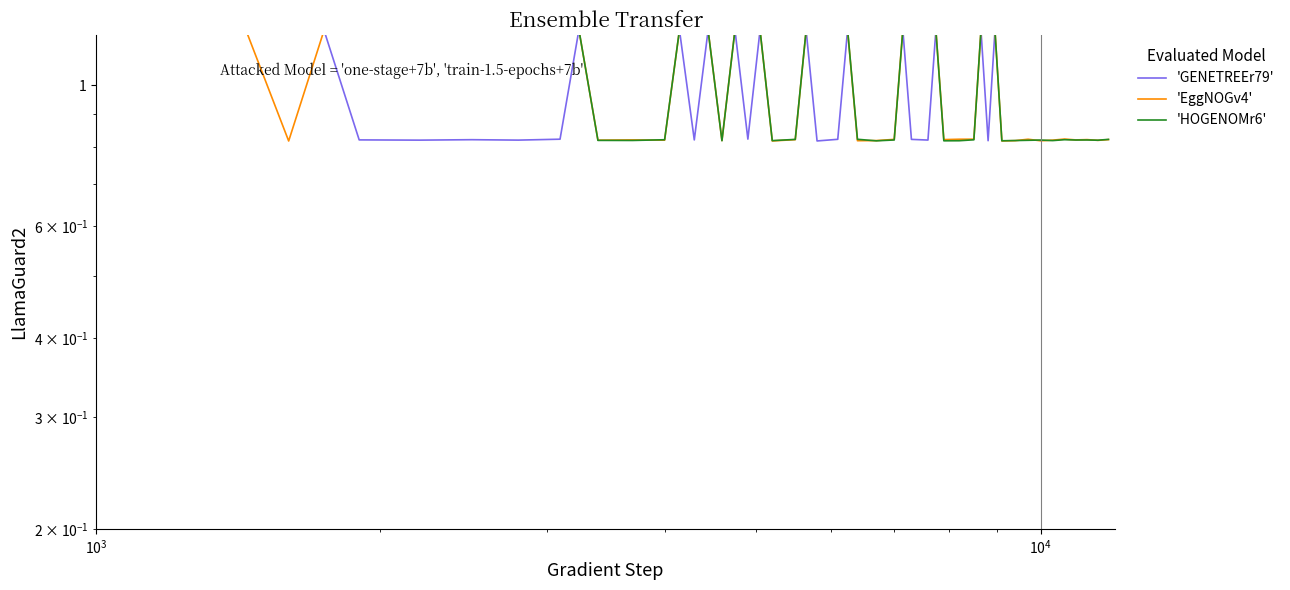

Count the 'GENETREEr79' values in the range 0 to 1.

12